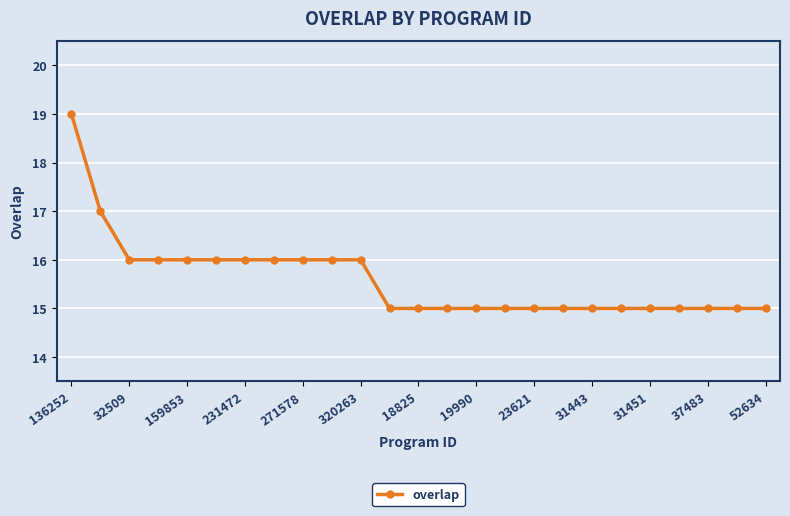

What is the value of the 23rd point from the left?

15